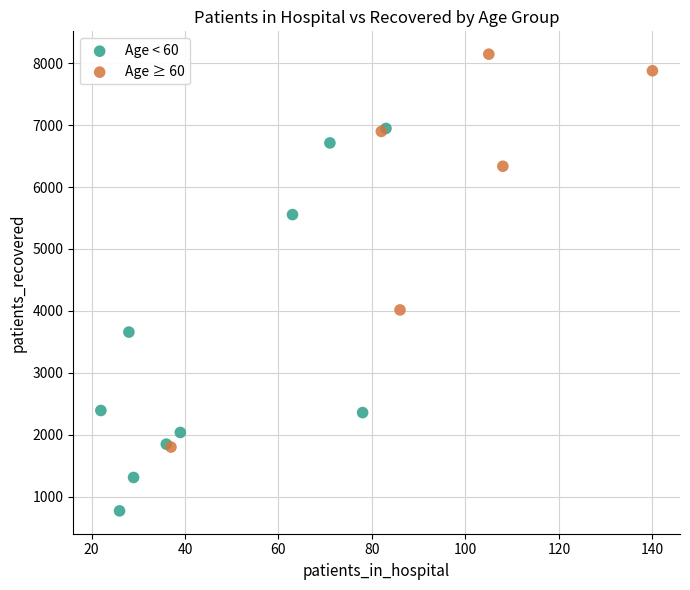

Which series contains the lowest Y value?

Age < 60